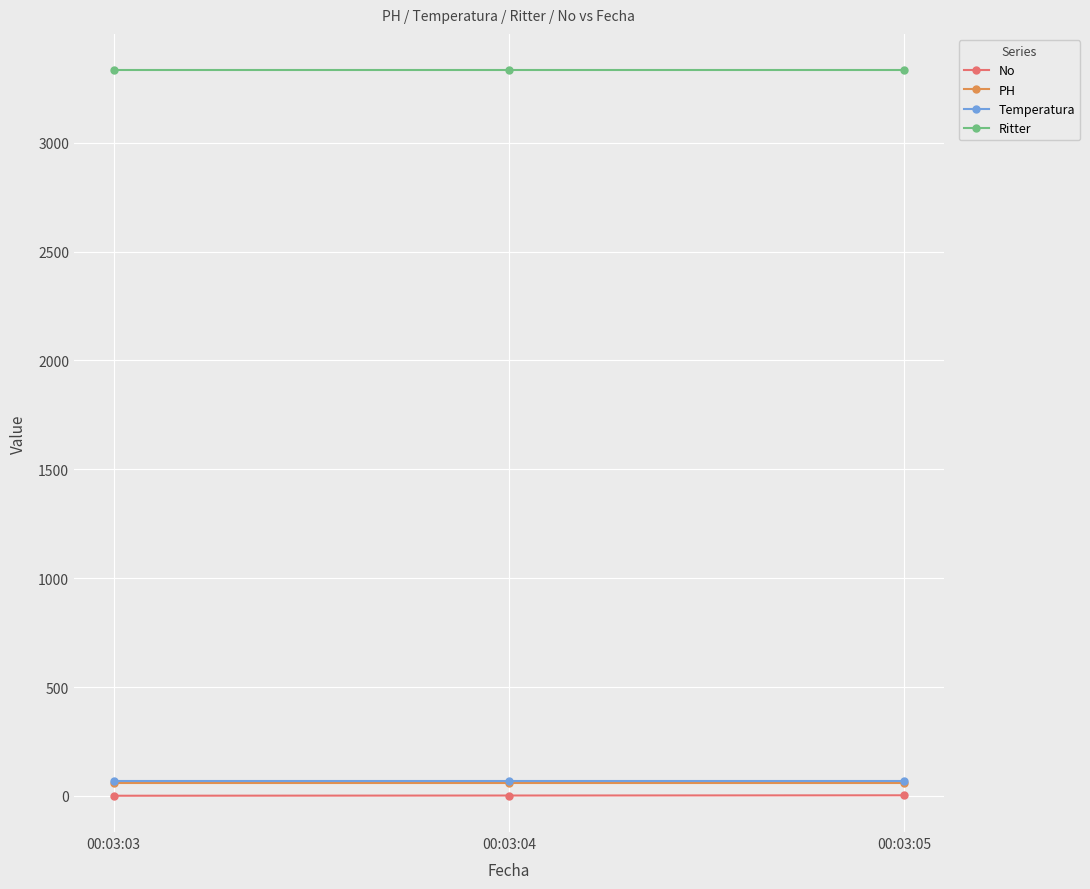

At how many categories does at least one series exceed 685?

3